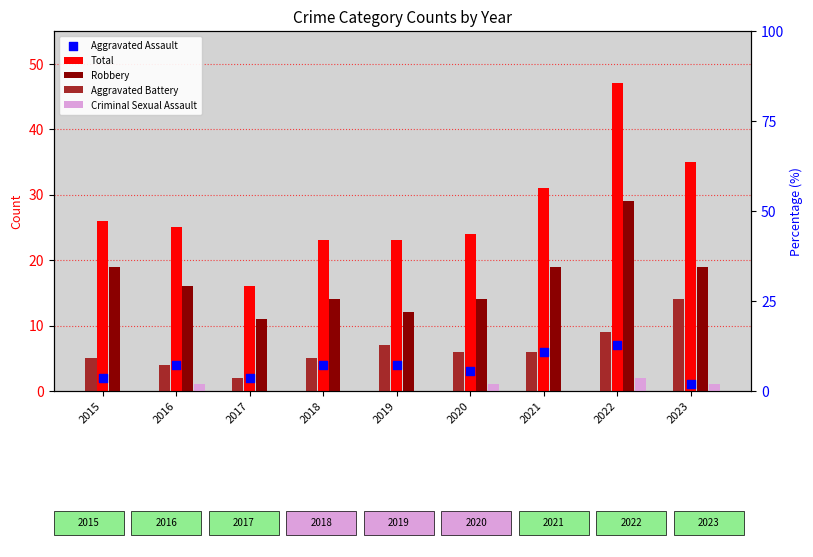

Which series has the largest Y range (max minus min)?

Total